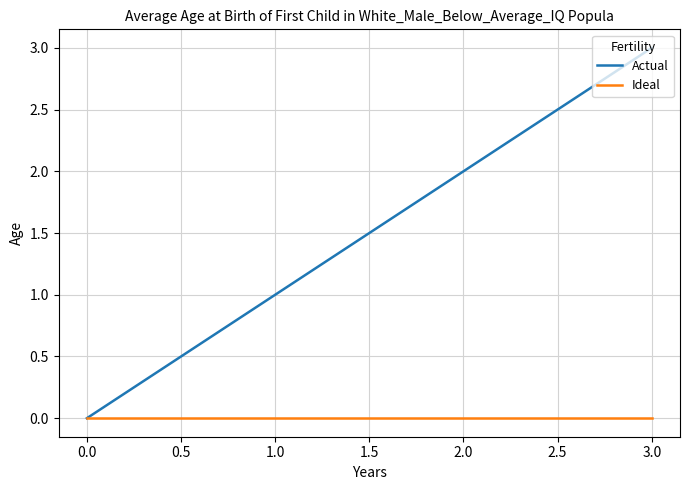

Does the chart display data point markers on the line(s)?

No